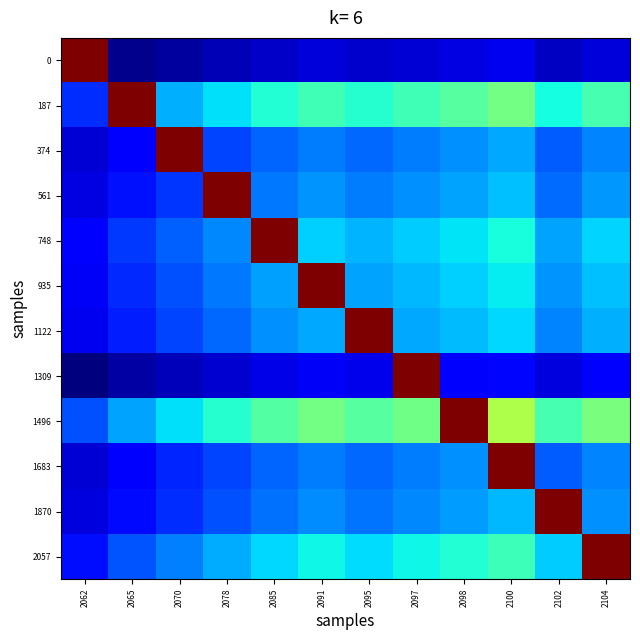

Reading left to right, transcribe all the data shown in this chart.

0: 2062=1.0	2065=0.1	2070=0.1	2078=0.2	2085=0.2	2091=0.2	2095=0.2	2097=0.2	2098=0.2	2100=0.2	2102=0.2	2104=0.2
187: 2062=0.3	2065=1.0	2070=0.4	2078=0.4	2085=0.5	2091=0.5	2095=0.5	2097=0.5	2098=0.5	2100=0.5	2102=0.4	2104=0.5
374: 2062=0.2	2065=0.2	2070=1.0	2078=0.3	2085=0.3	2091=0.3	2095=0.3	2097=0.3	2098=0.3	2100=0.4	2102=0.3	2104=0.3
561: 2062=0.2	2065=0.2	2070=0.3	2078=1.0	2085=0.3	2091=0.3	2095=0.3	2097=0.3	2098=0.4	2100=0.4	2102=0.3	2104=0.4
748: 2062=0.2	2065=0.3	2070=0.3	2078=0.3	2085=1.0	2091=0.4	2095=0.4	2097=0.4	2098=0.4	2100=0.4	2102=0.4	2104=0.4
935: 2062=0.2	2065=0.3	2070=0.3	2078=0.3	2085=0.4	2091=1.0	2095=0.4	2097=0.4	2098=0.4	2100=0.4	2102=0.3	2104=0.4
1122: 2062=0.2	2065=0.2	2070=0.3	2078=0.3	2085=0.3	2091=0.4	2095=1.0	2097=0.4	2098=0.4	2100=0.4	2102=0.3	2104=0.4
1309: 2062=0.1	2065=0.1	2070=0.2	2078=0.2	2085=0.2	2091=0.2	2095=0.2	2097=1.0	2098=0.2	2100=0.2	2102=0.2	2104=0.2
1496: 2062=0.3	2065=0.4	2070=0.4	2078=0.5	2085=0.5	2091=0.5	2095=0.5	2097=0.5	2098=1.0	2100=0.6	2102=0.5	2104=0.6
1683: 2062=0.2	2065=0.2	2070=0.3	2078=0.3	2085=0.3	2091=0.3	2095=0.3	2097=0.3	2098=0.3	2100=1.0	2102=0.3	2104=0.3
1870: 2062=0.2	2065=0.2	2070=0.3	2078=0.3	2085=0.3	2091=0.3	2095=0.3	2097=0.3	2098=0.4	2100=0.4	2102=1.0	2104=0.3
2057: 2062=0.2	2065=0.3	2070=0.3	2078=0.4	2085=0.4	2091=0.4	2095=0.4	2097=0.4	2098=0.5	2100=0.5	2102=0.4	2104=1.0